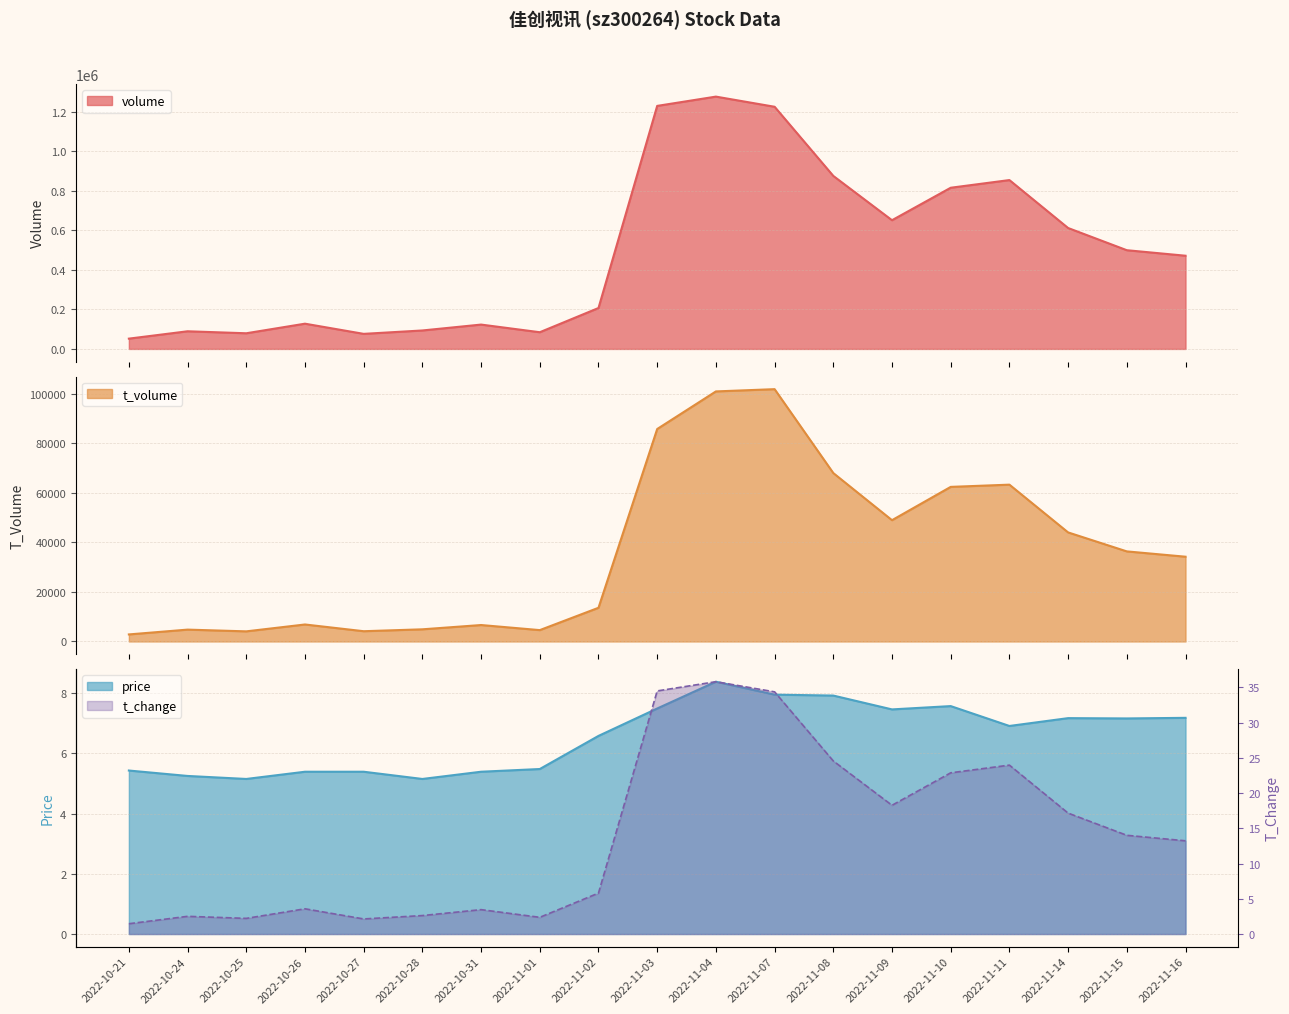

Does the chart display data point markers on the line(s)?

No